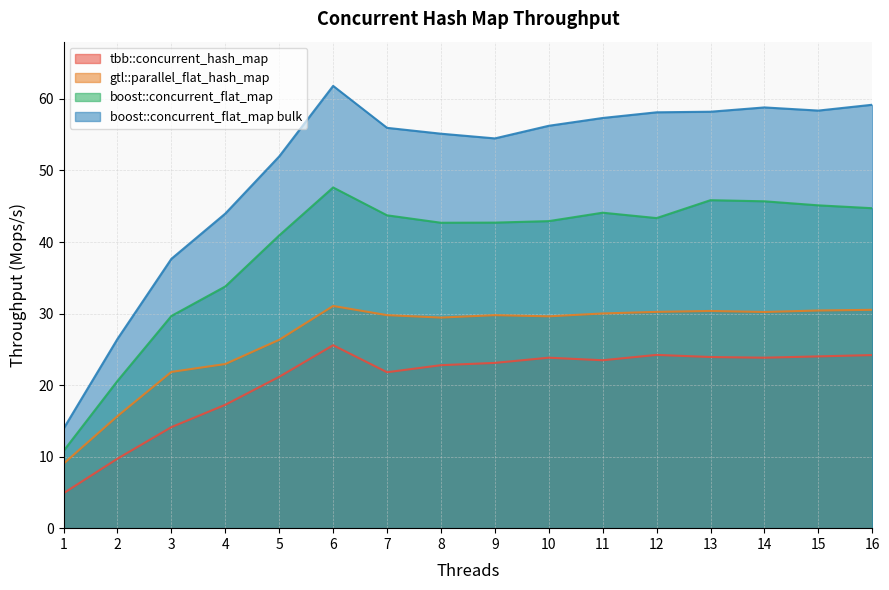

What is the difference between the second highest and second lowest values in the boost::concurrent_flat_map series?

25.3